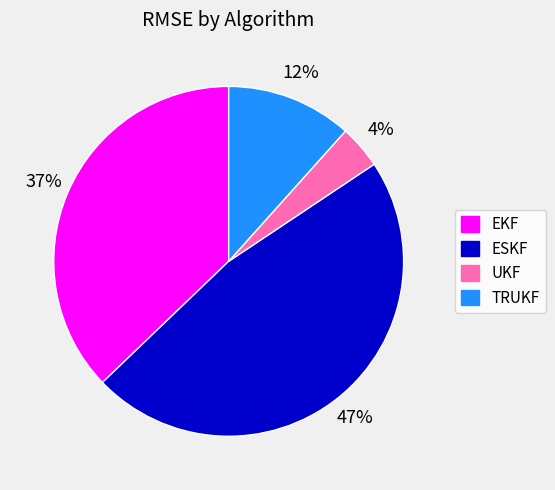

To the nearest percent, what portion does UKF represent?

4%